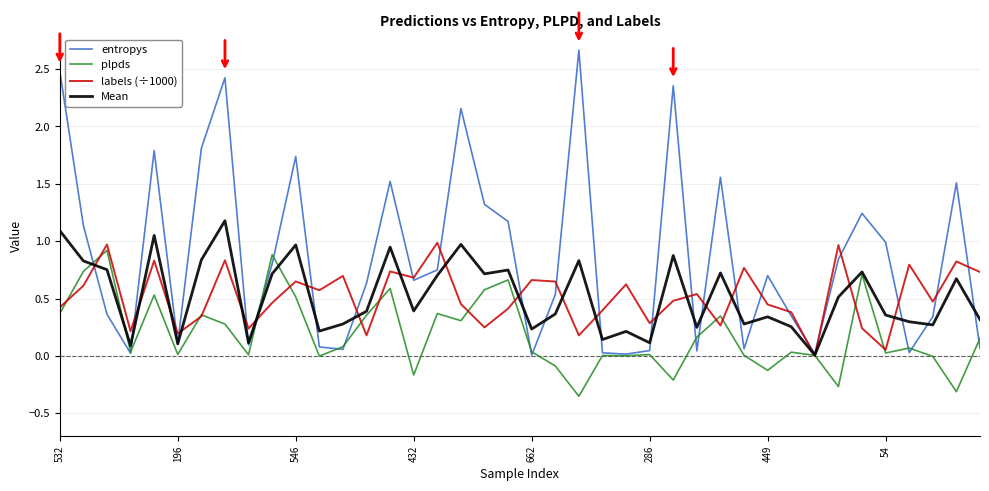

Which series has the largest range (max minus min)?

entropys